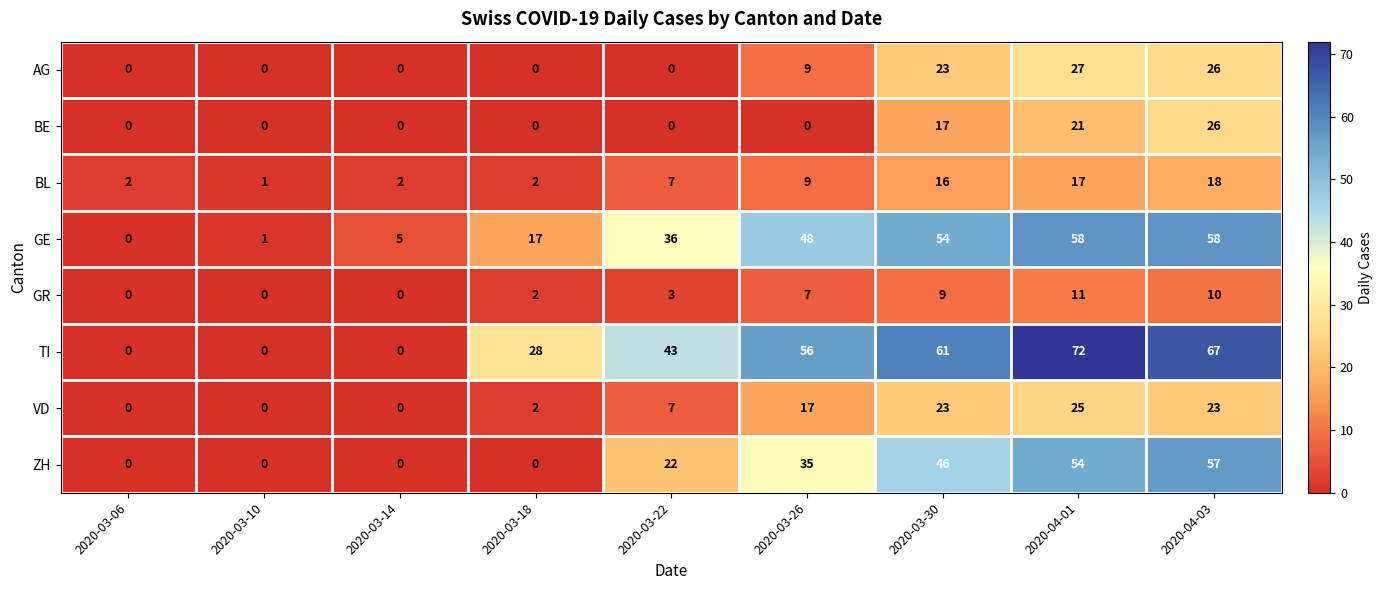

Is it true that BL equals 7 at 2020-03-22?

True